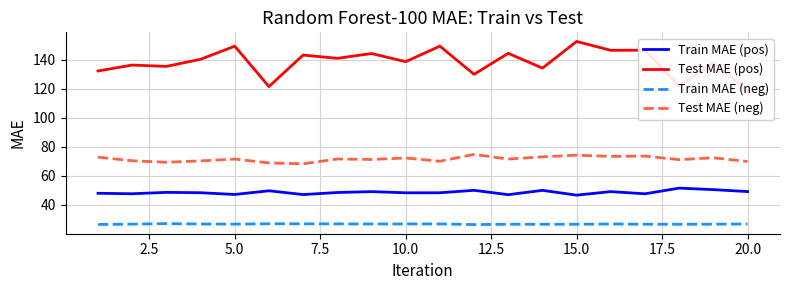

What is the value of the Test MAE (neg) point at the 16th from the left?

73.4